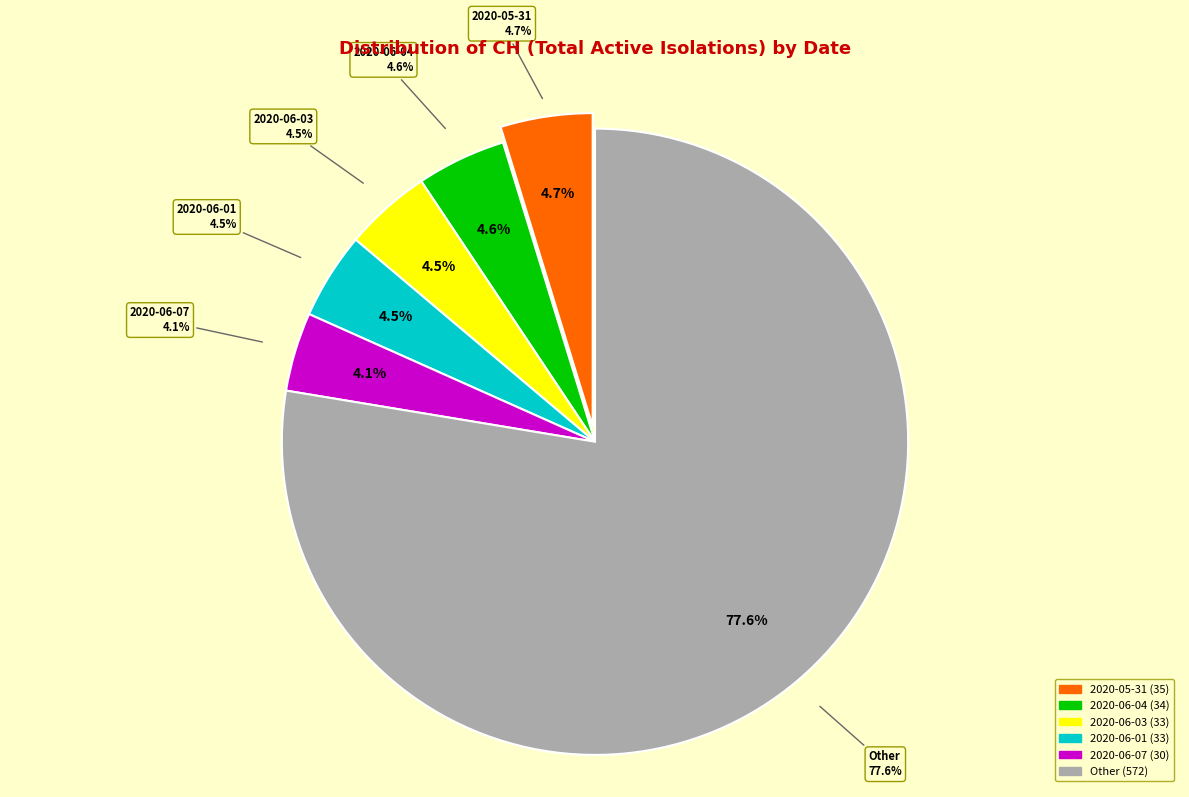

To the nearest percent, what percentage of the pie is 2020-06-13?

2%